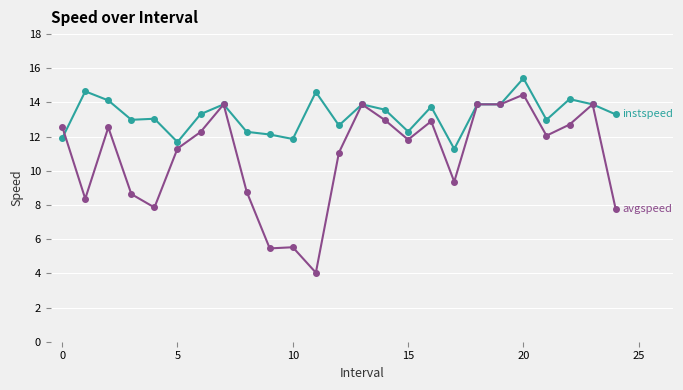

How many series are shown in this chart?

2